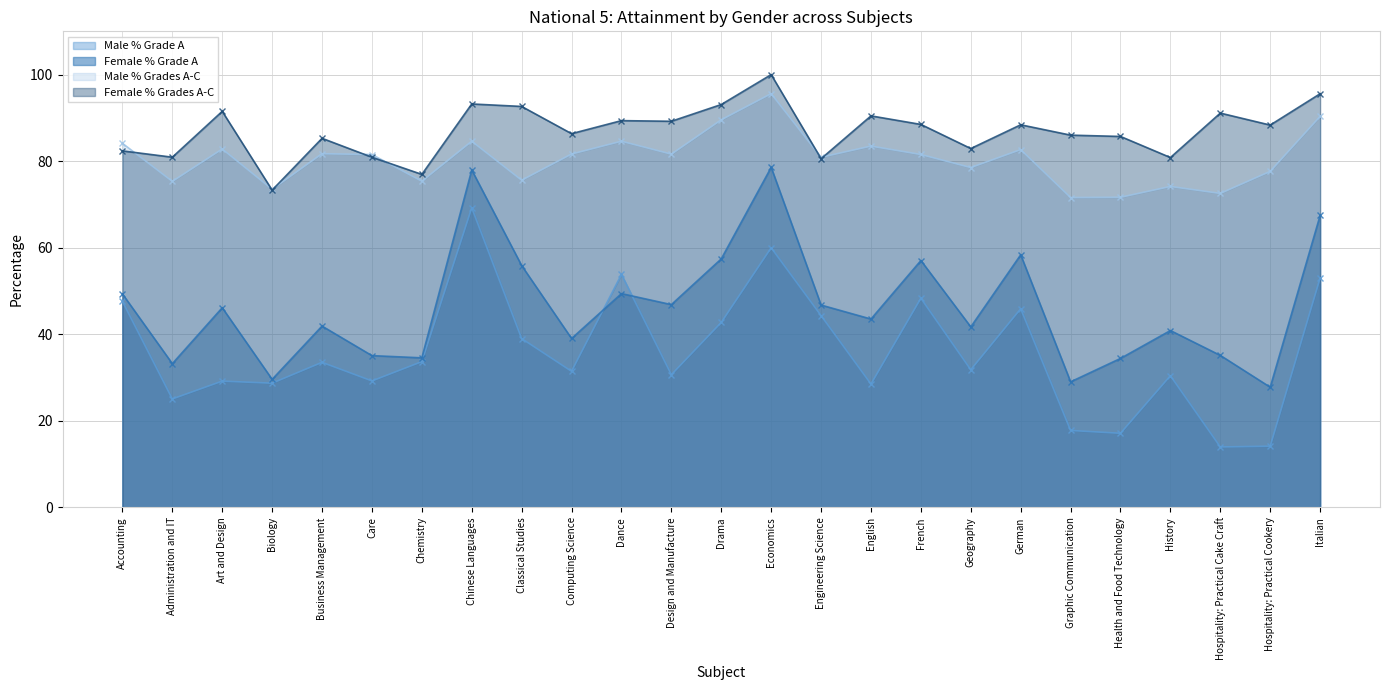

List the labels in order of Female % Grades A-C value, largest first.

Economics, Italian, Chinese Languages, Drama, Classical Studies, Art and Design, Hospitality: Practical Cake Craft, English, Dance, Design and Manufacture, French, German, Hospitality: Practical Cookery, Computing Science, Graphic Communication, Health and Food Technology, Business Management, Geography, Accounting, Administration and IT, Care, History, Engineering Science, Chemistry, Biology